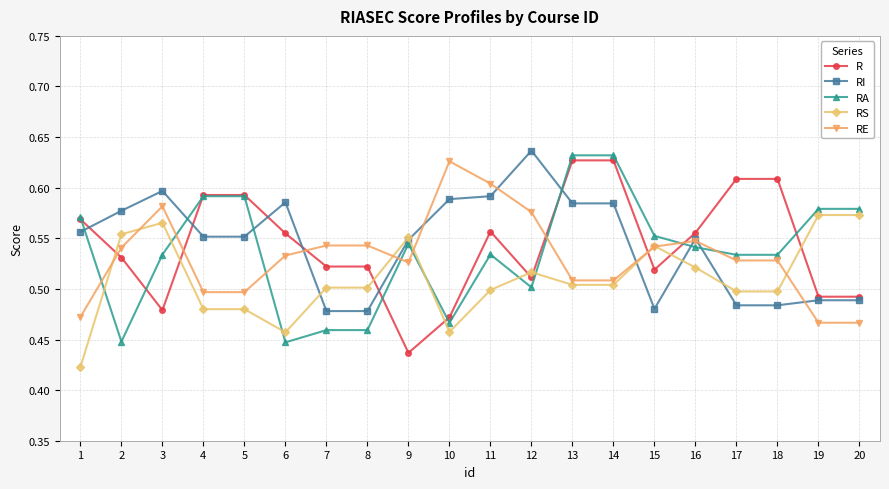

Is the value of RI at 18 greater than the value of RA at 4?

No